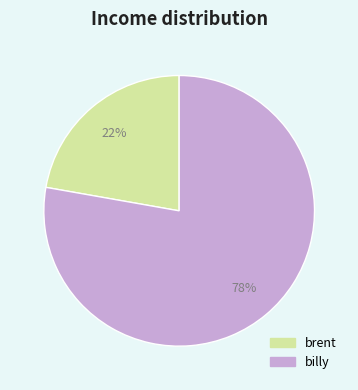

Do billy and brent together represent more than half of the pie?

Yes